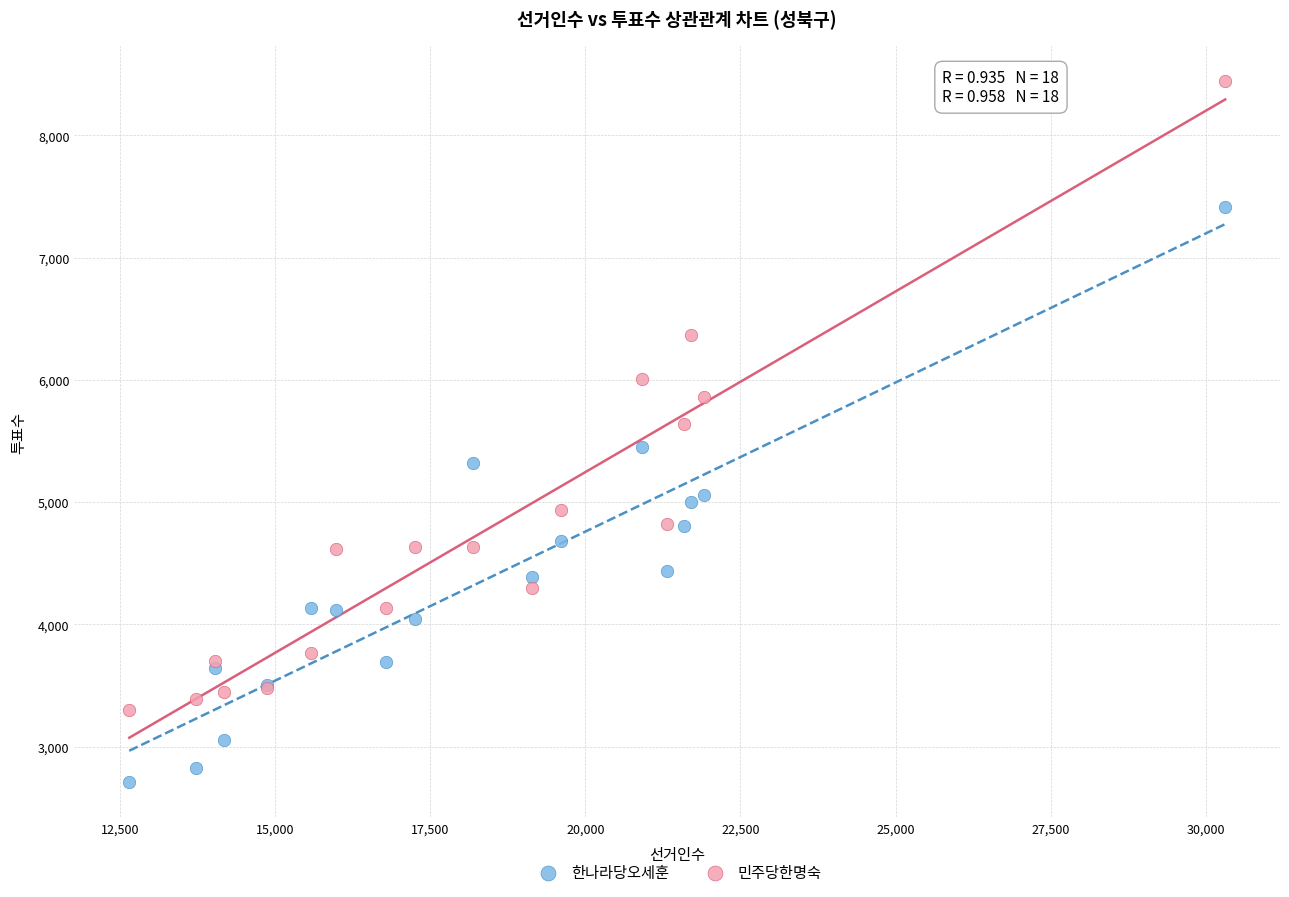

Which series has the widest spread of Y values?

민주당한명숙